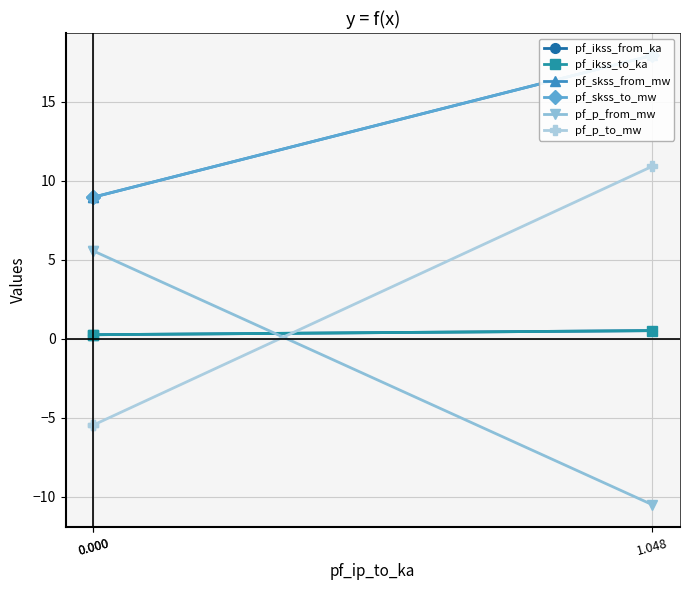

At 0.000, list the series in order from smallest to largest.

pf_p_to_mw, pf_ikss_from_ka, pf_ikss_to_ka, pf_p_from_mw, pf_skss_from_mw, pf_skss_to_mw